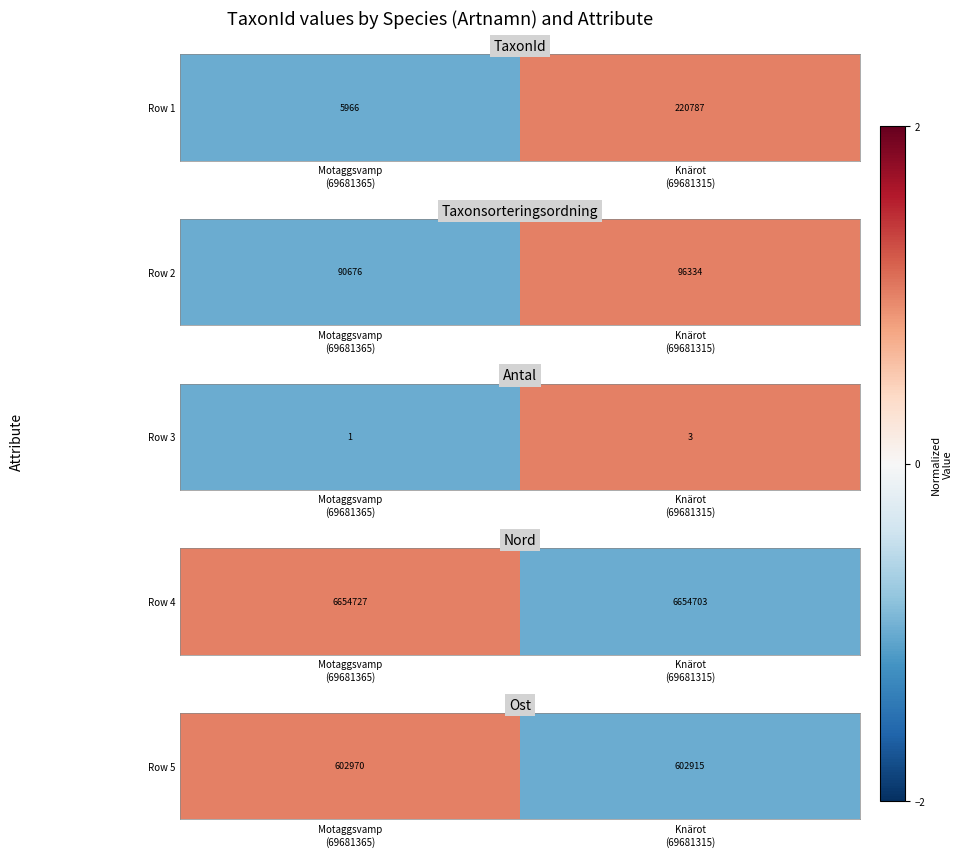

How many values are above zero?

1